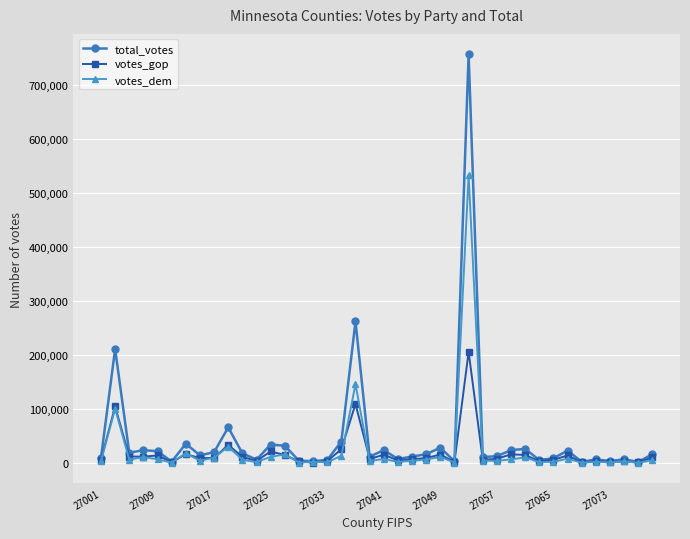

Which series has the largest range (max minus min)?

total_votes